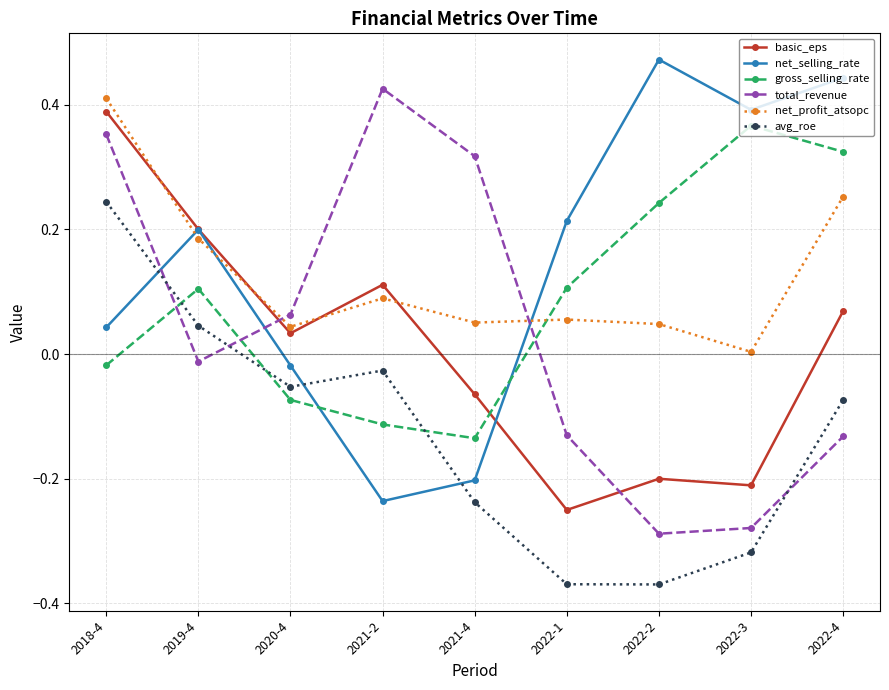

Where is the first local minimum for basic_eps?

2020-4